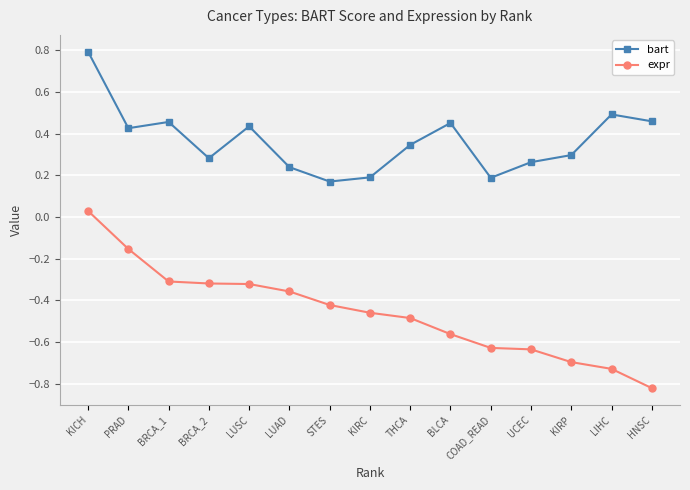

Is it true that bart equals 0.5 at LIHC?

True